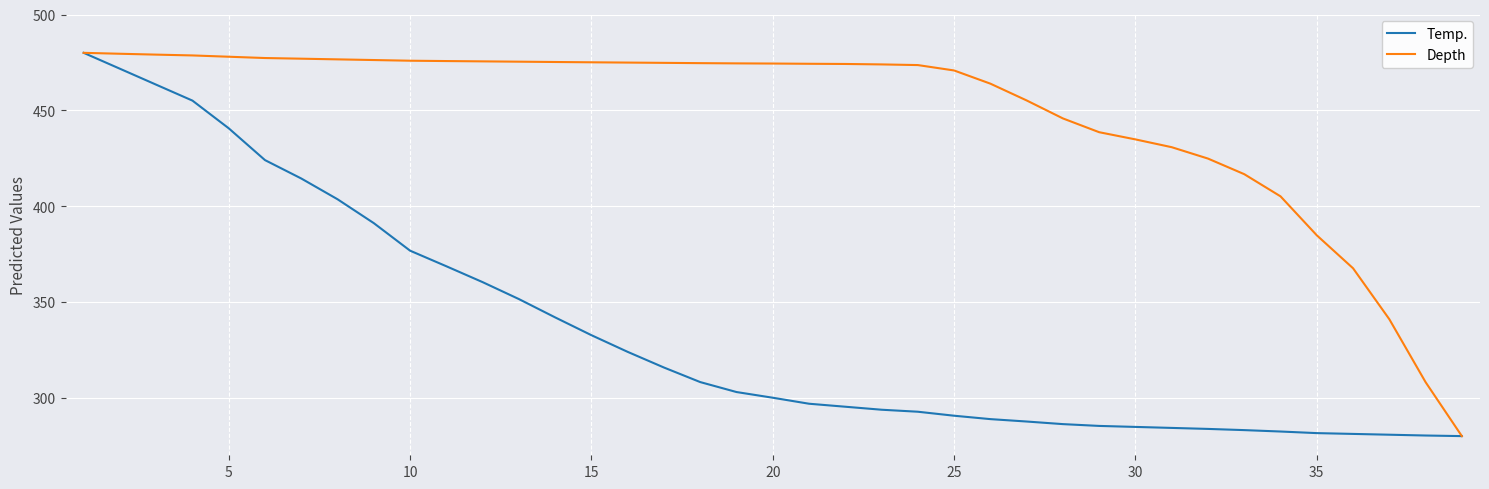

List the series in order of their overall mean, highest first.

Depth, Temp.